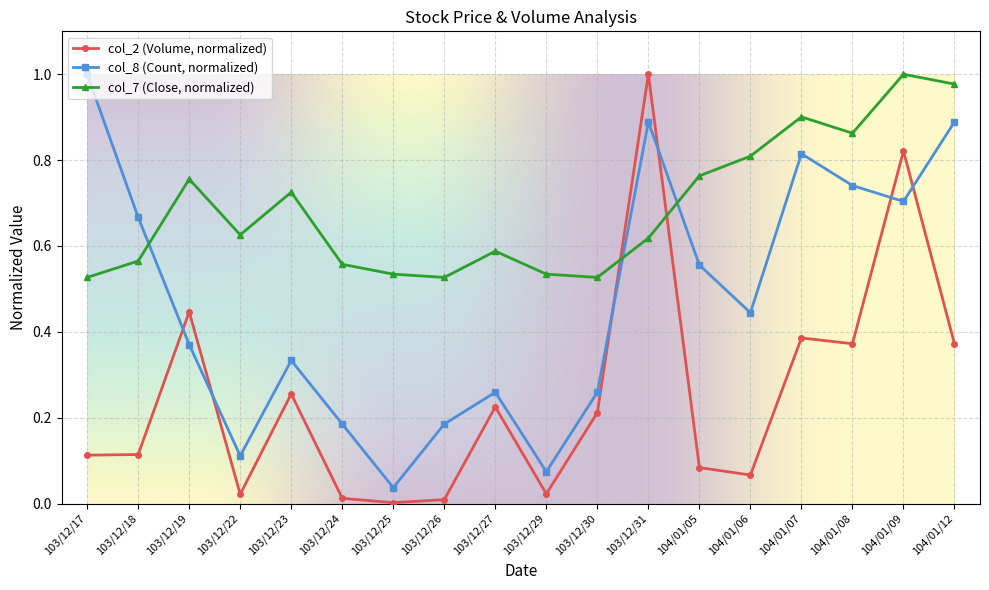

How many interior local peaks does the col_8 (Count, normalized) series have?

4